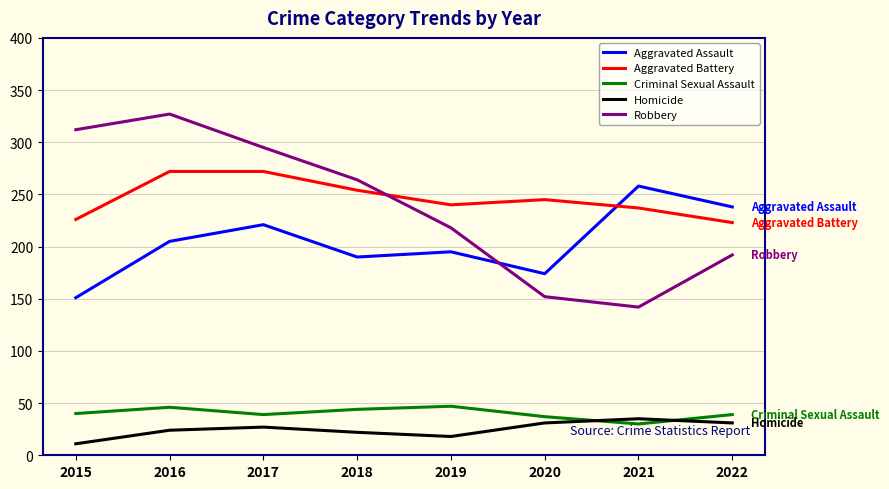

Which series has the largest total across all categories?

Aggravated Battery